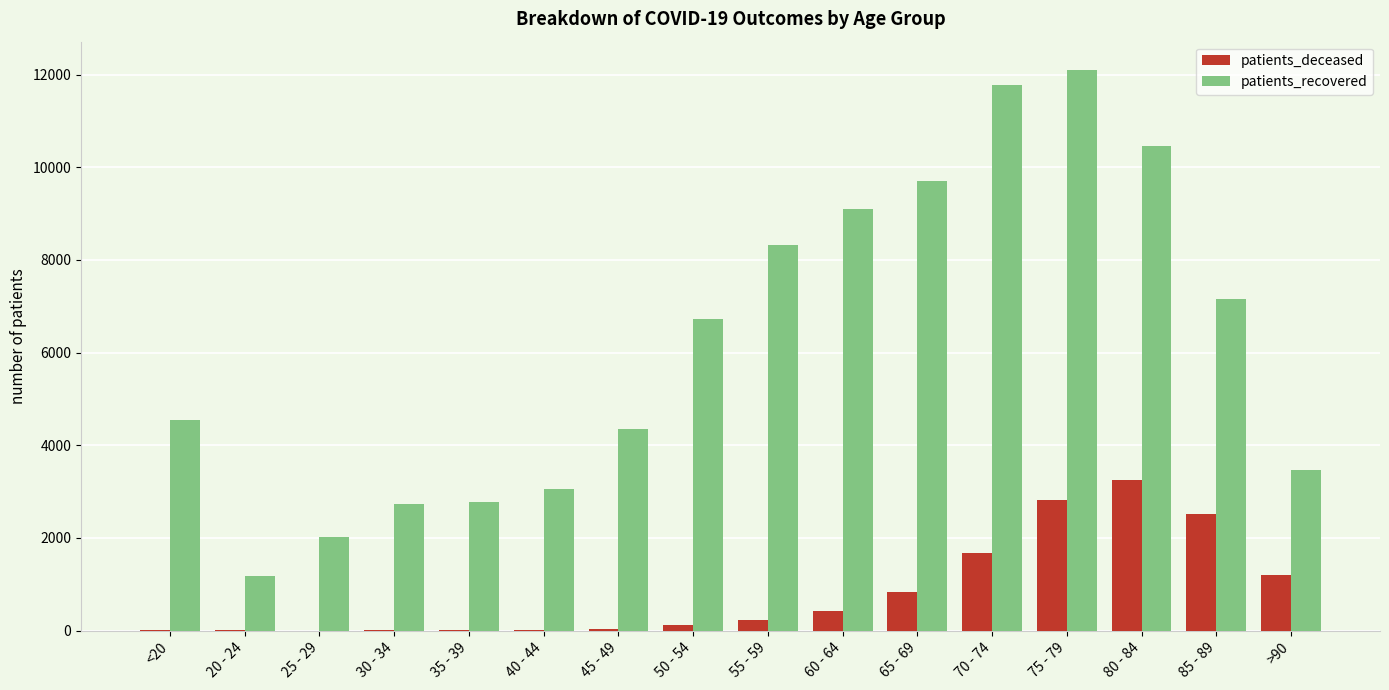

Which series has the largest total across all categories?

patients_recovered